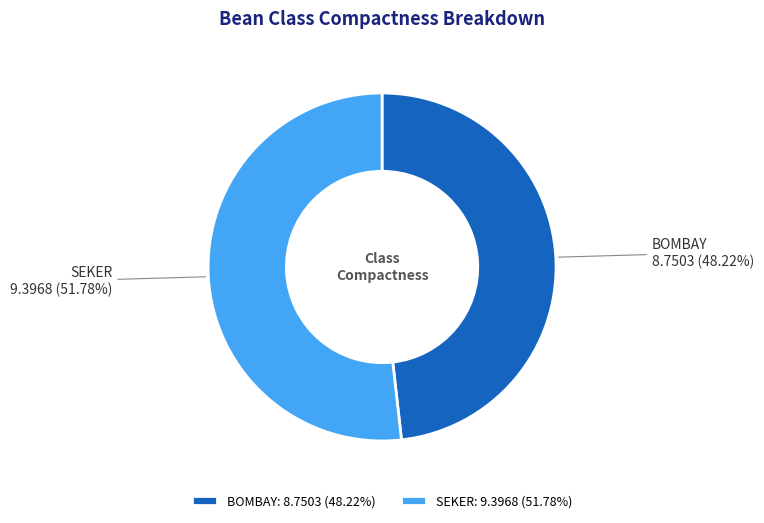

Approximately how many times larger is the value at SEKER compared to BOMBAY?

1.1